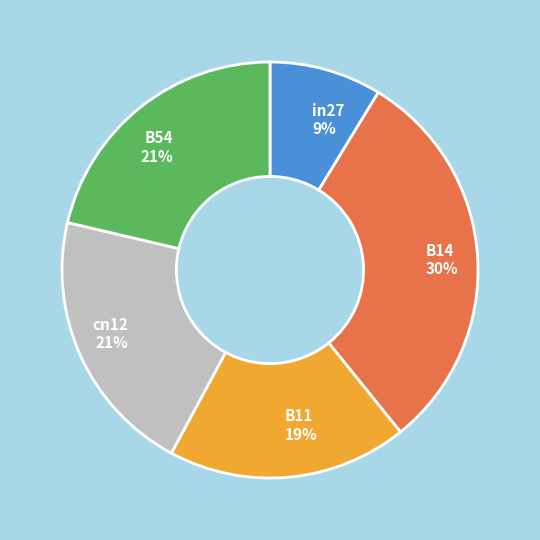

Do B54 and cn12 together represent more than half of the pie?

No